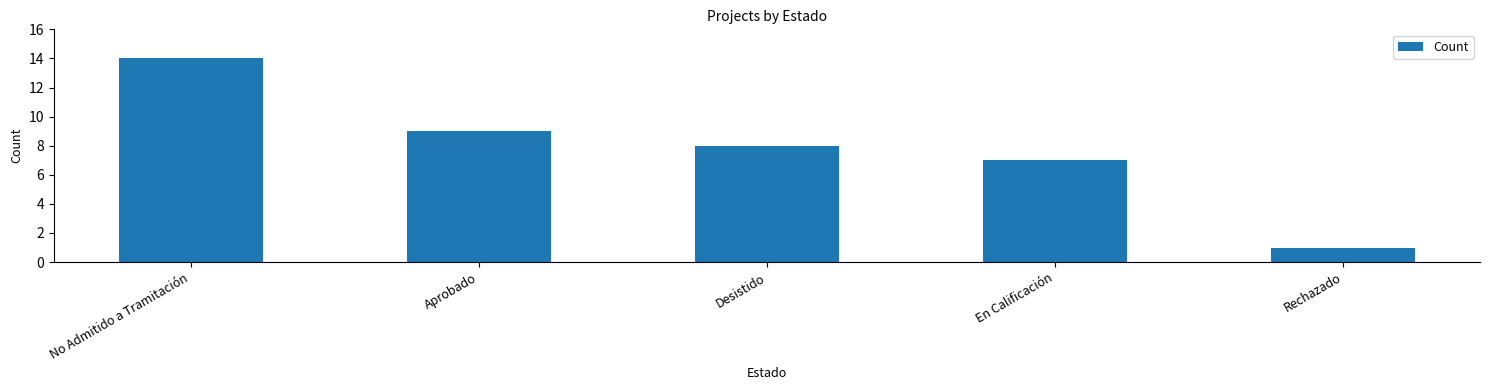

What is the difference between the maximum and second lowest values?

7